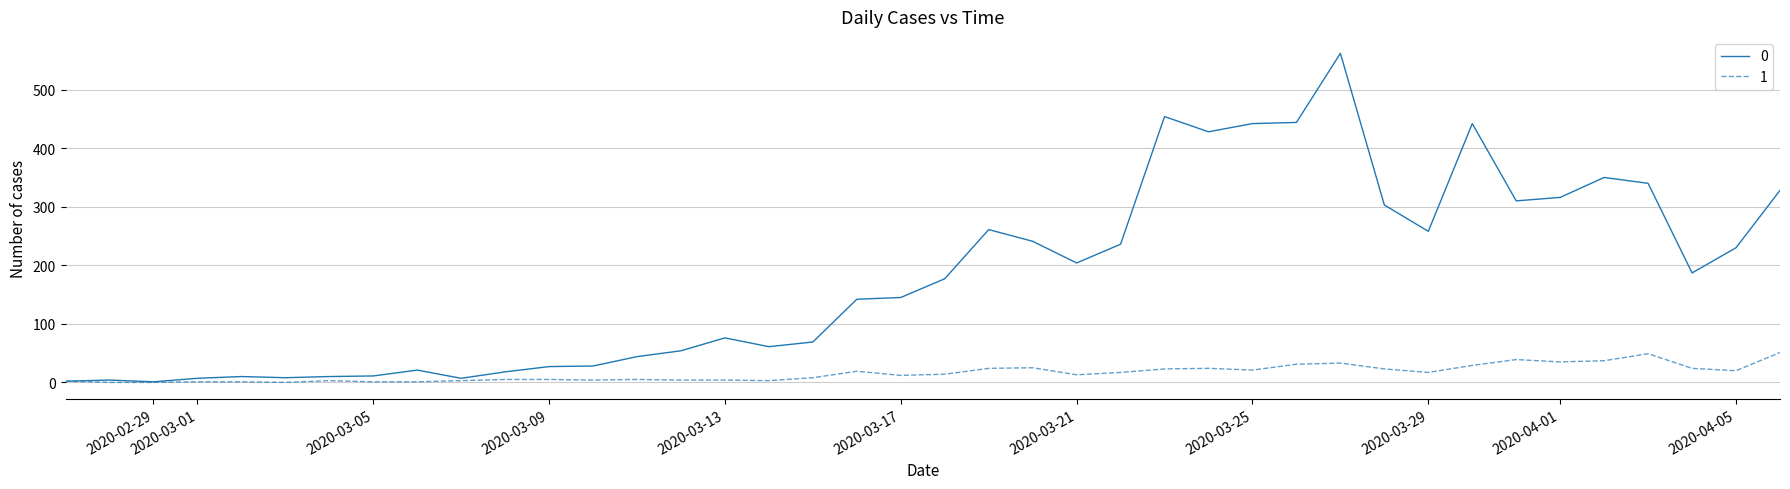

List the series in order of their peak value, lowest first.

1, 0